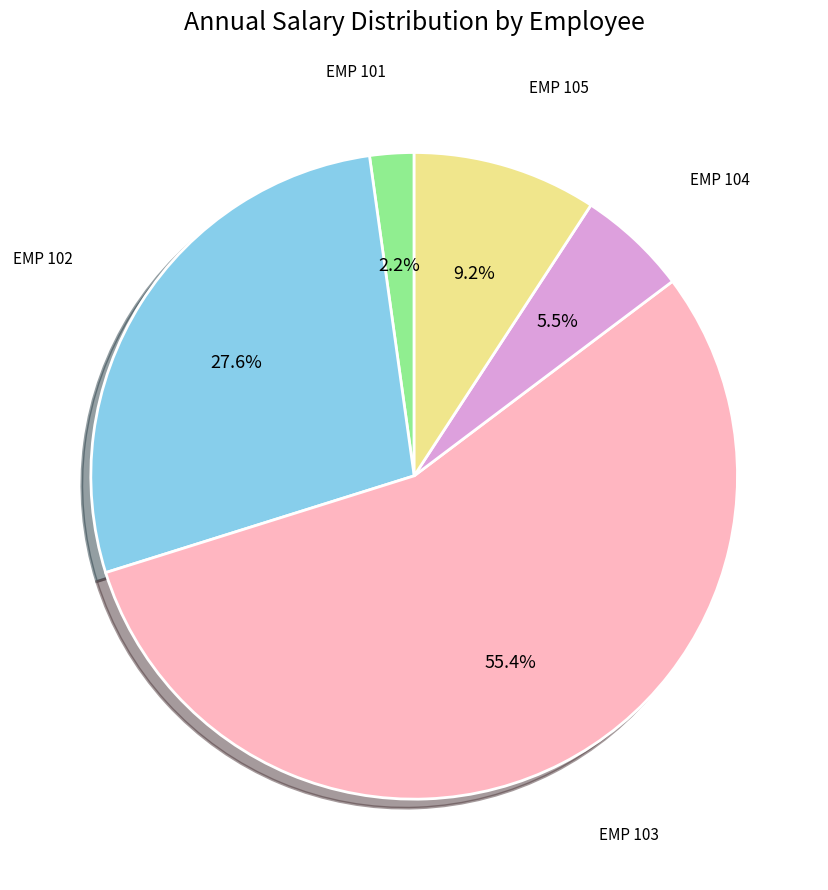

Does any single category account for the majority?

Yes